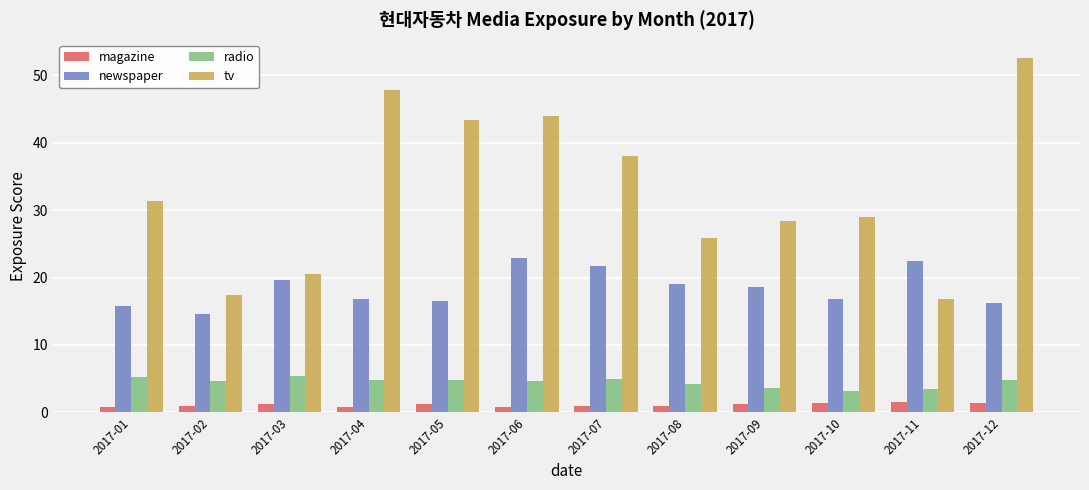

What is the value of the newspaper bar at the 4th from the left?

16.8